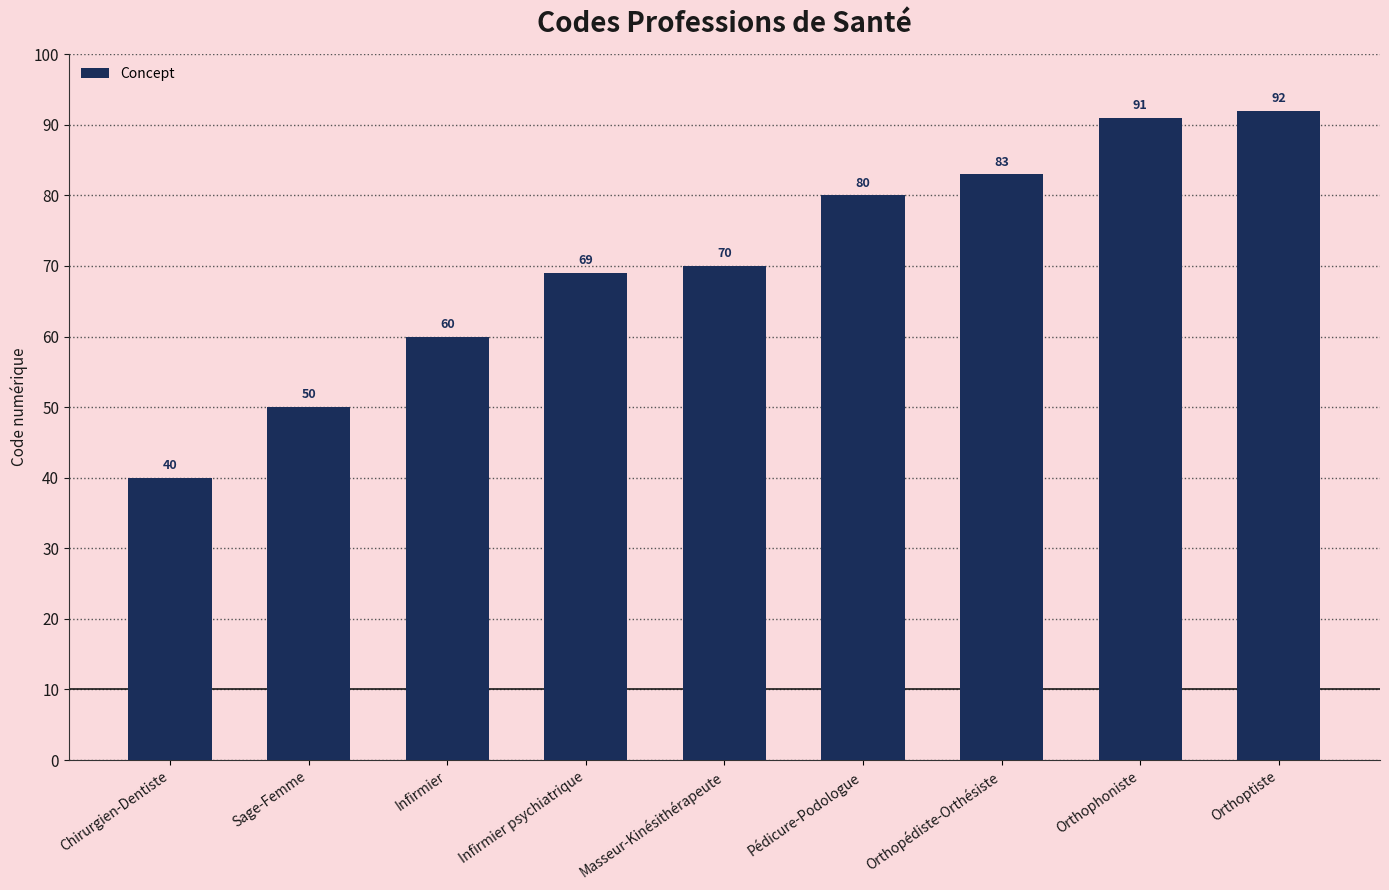

Count the number of data series in this chart.

1